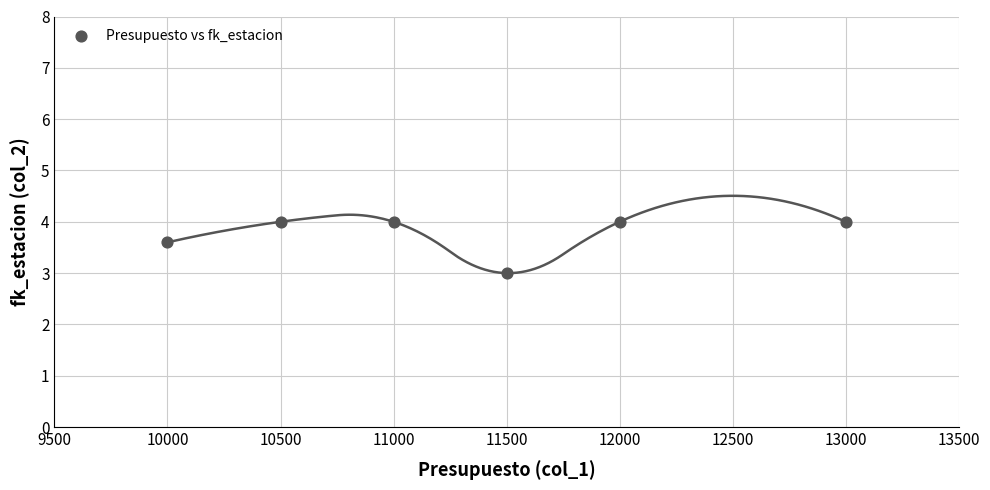

What is the average X value?

11333.3